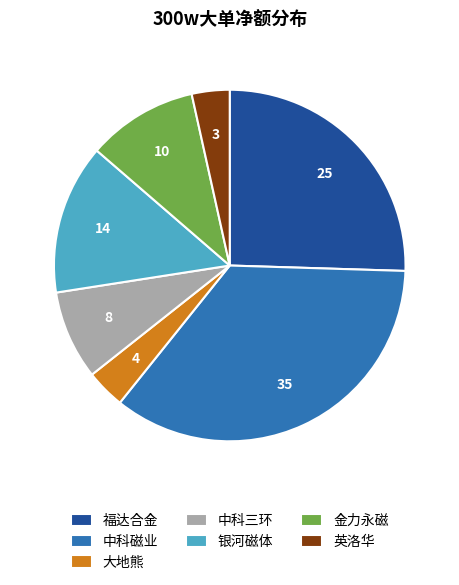

The 大地熊 slice represents 10% of the pie. True or false?

False